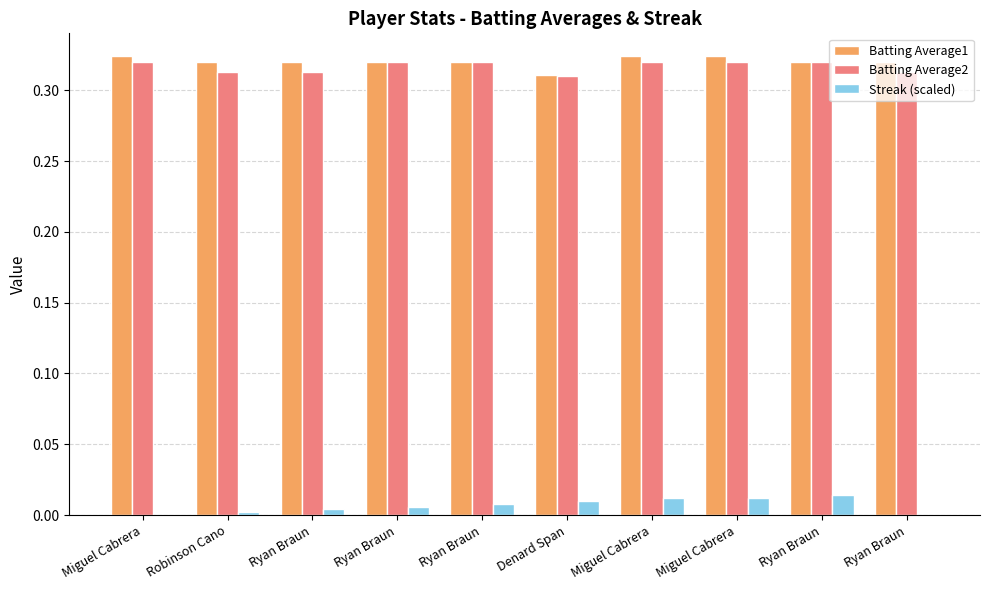

Which category has the lowest value in the Batting Average1 series?

Denard Span